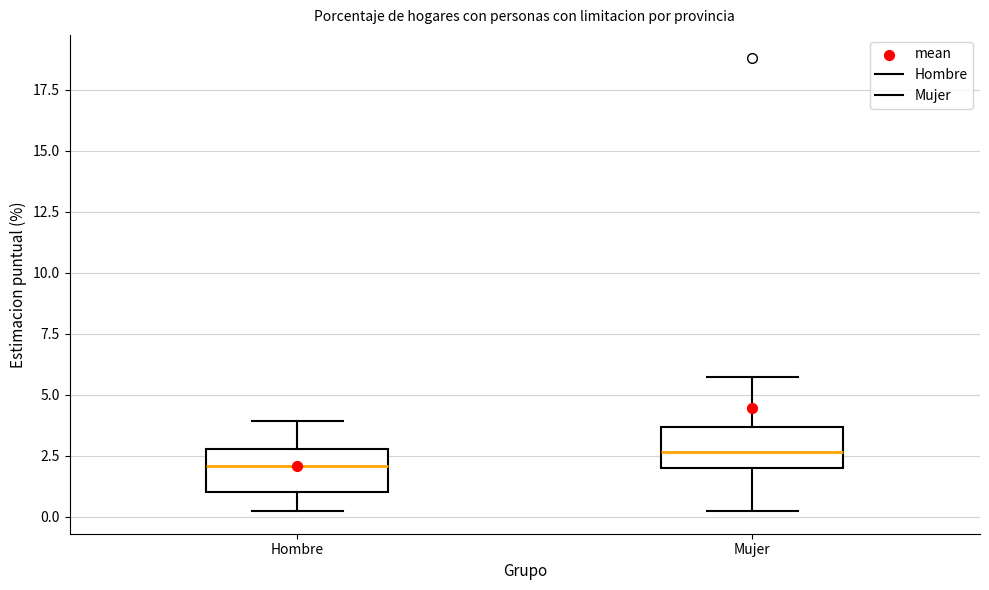

Reading left to right, read every box against the y-axis: the position of its median line, the range the box covers, and the ends of its whiskers. The values are not printed on the chart, so give them approximately, as read against the axis.

Hombre: median 2.0, box 1.0 to 3.0, whiskers 0.0 to 4.0
Mujer: median 2.5, box 2.0 to 3.5, whiskers 0.5 to 5.5